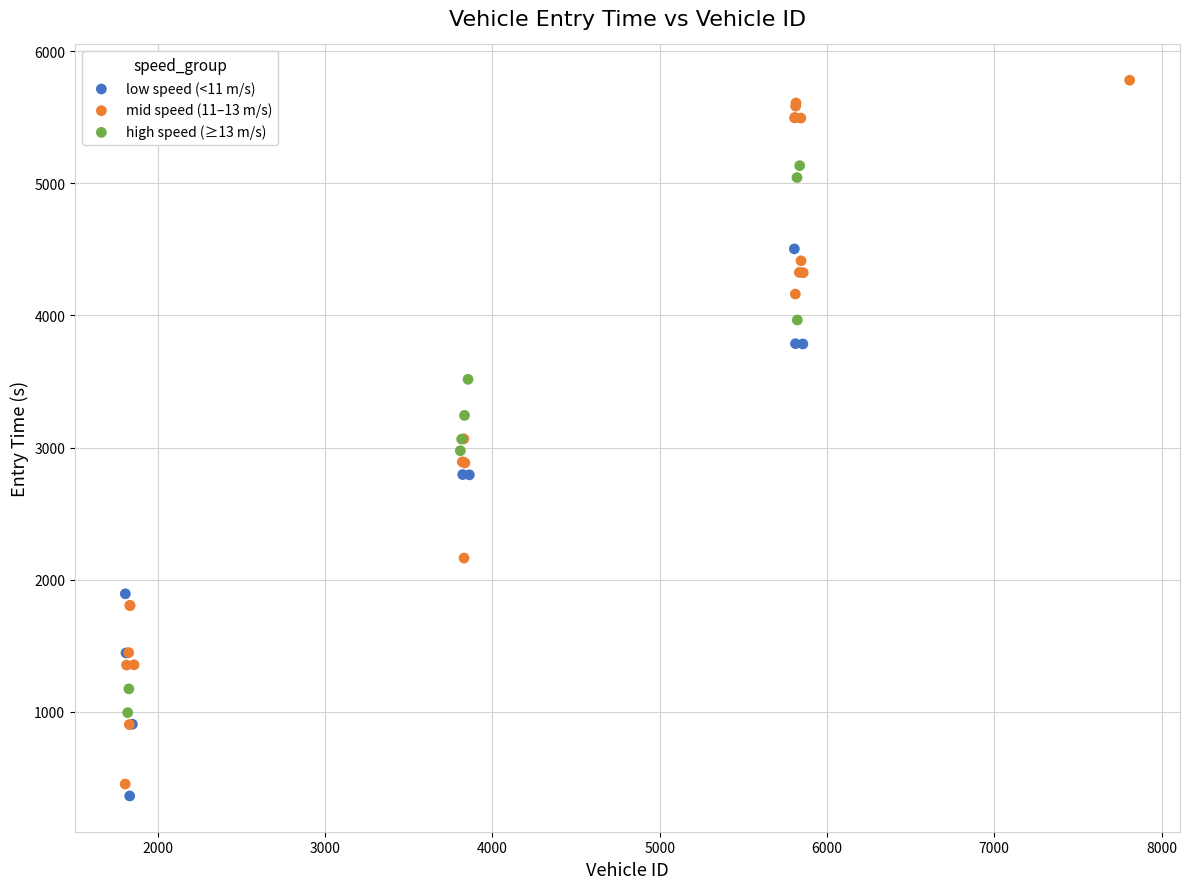

Which series contains the highest Y value?

mid speed (11–13 m/s)